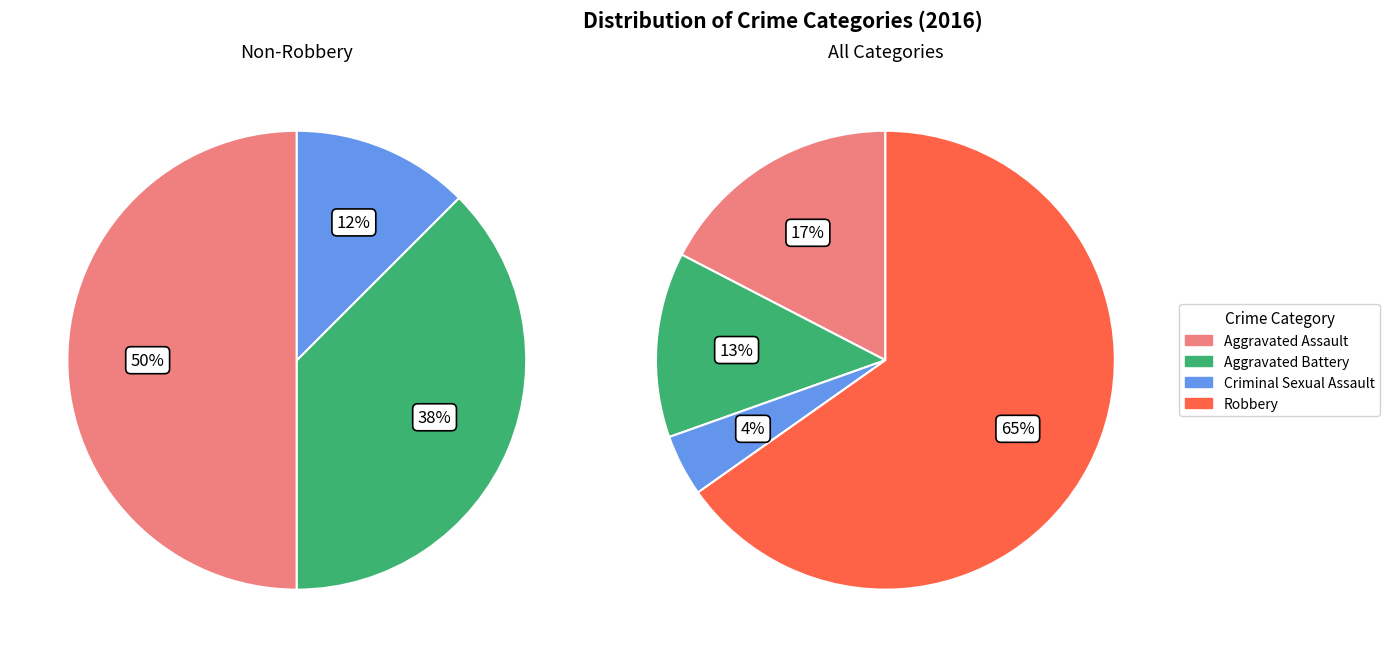

Rank the categories by value from lowest to highest.

Criminal Sexual Assault, Aggravated Battery, Aggravated Assault, Robbery